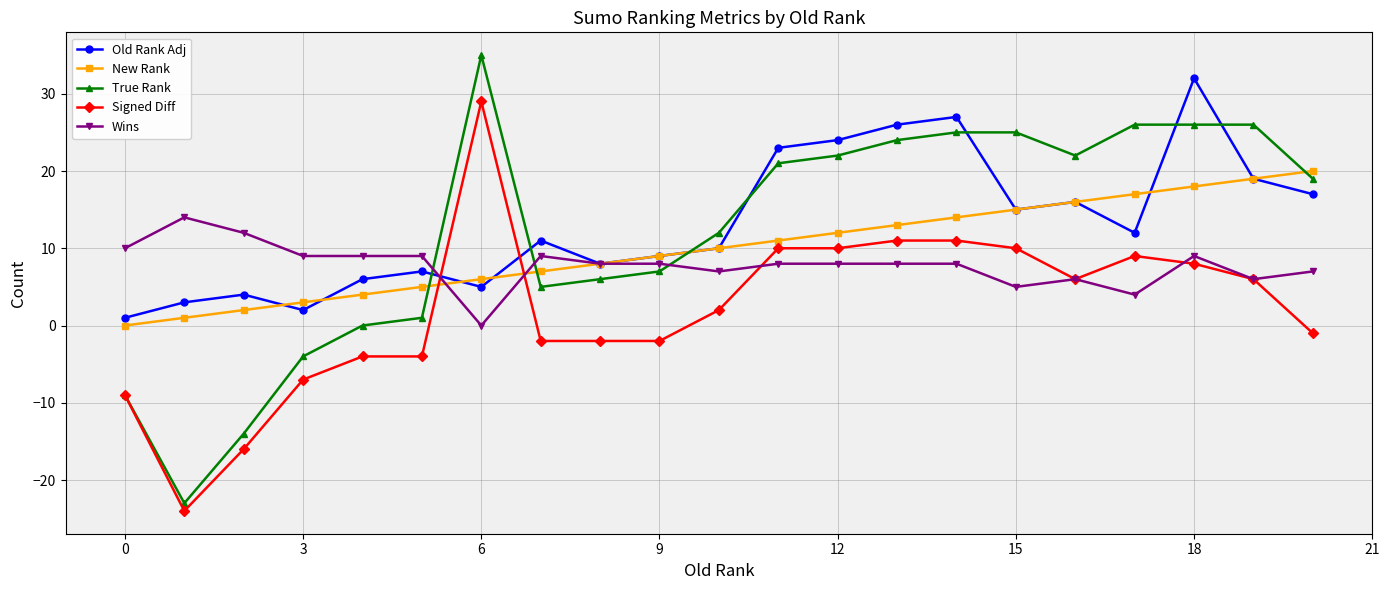

List the series in order of their peak value, highest first.

True Rank, Old Rank Adj, Signed Diff, New Rank, Wins